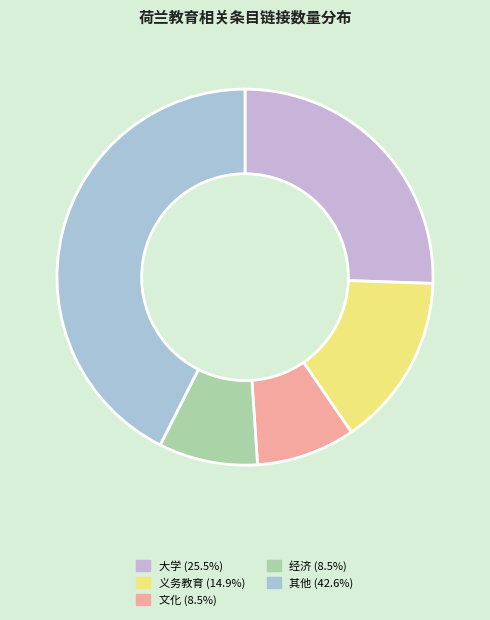

Count the number of slices in the pie.

5